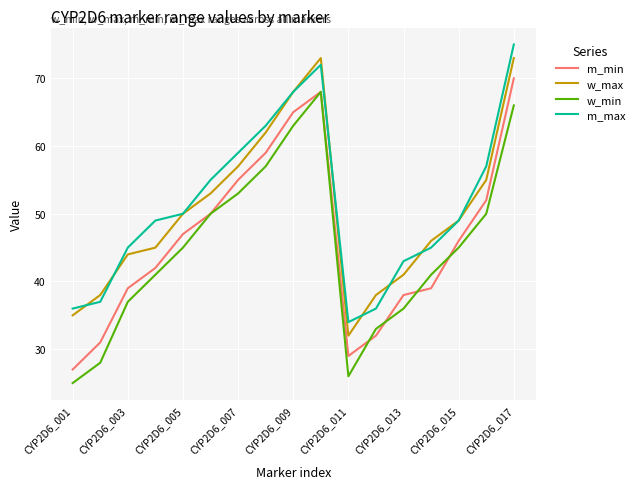

What is the highest value of the m_min series?

70